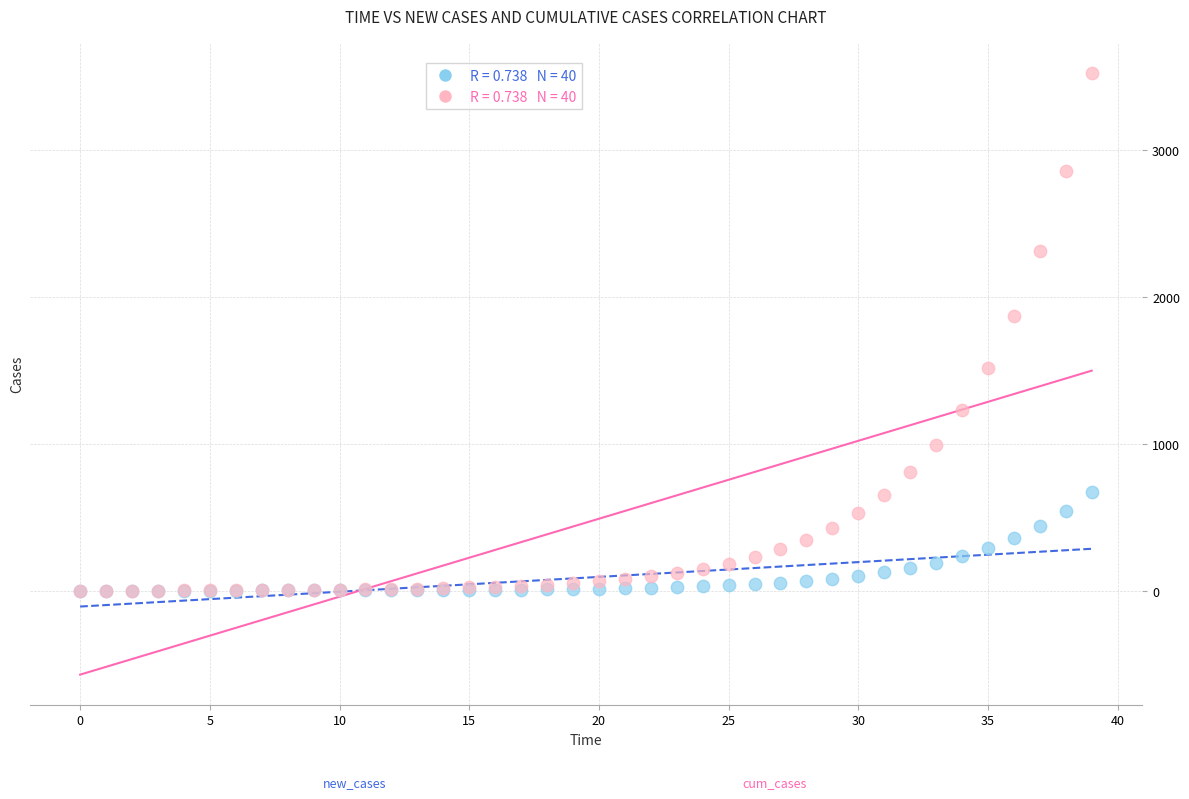

Across all series, what Y value is closest to 1762?

1873.2